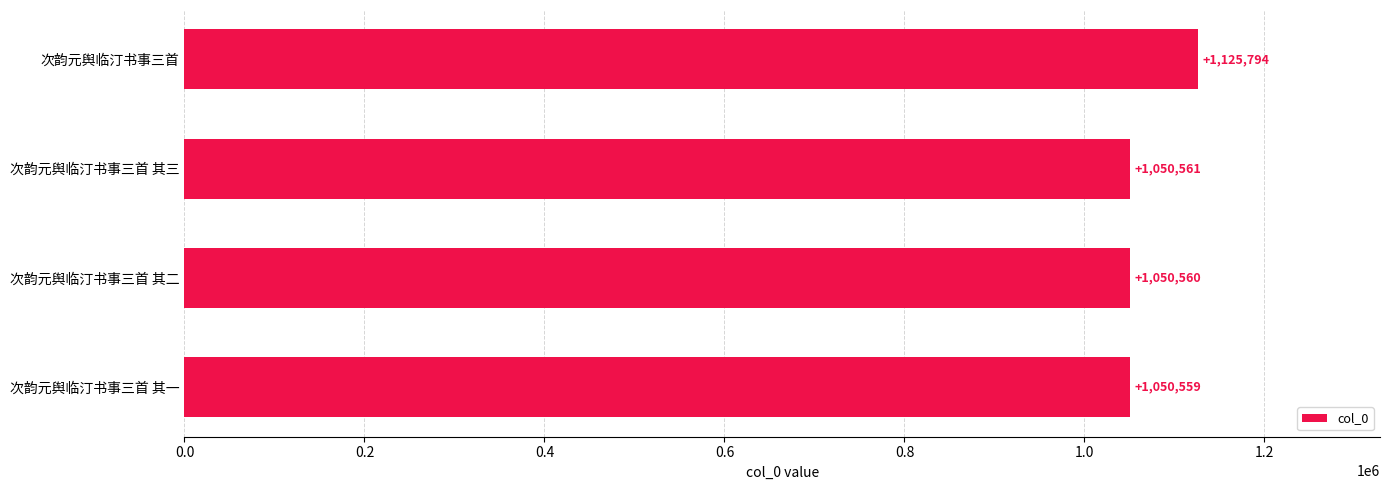

Reading top to bottom, transcribe all the data shown in this chart.

次韵元舆临汀书事三首=1125794	次韵元舆临汀书事三首 其三=1050561	次韵元舆临汀书事三首 其二=1050560	次韵元舆临汀书事三首 其一=1050559